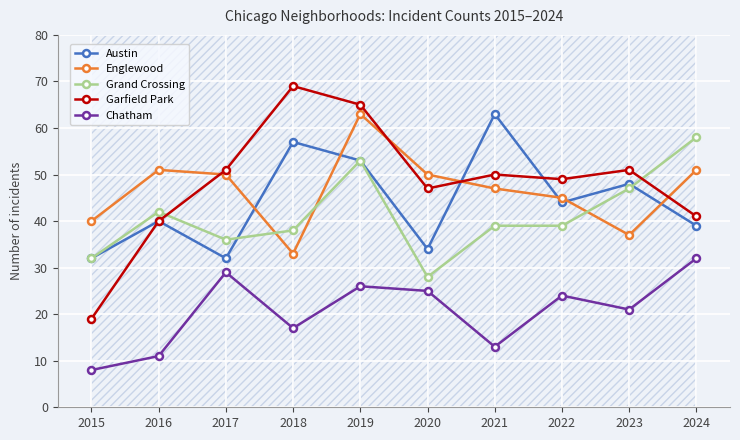

What is the smallest value displayed?

8